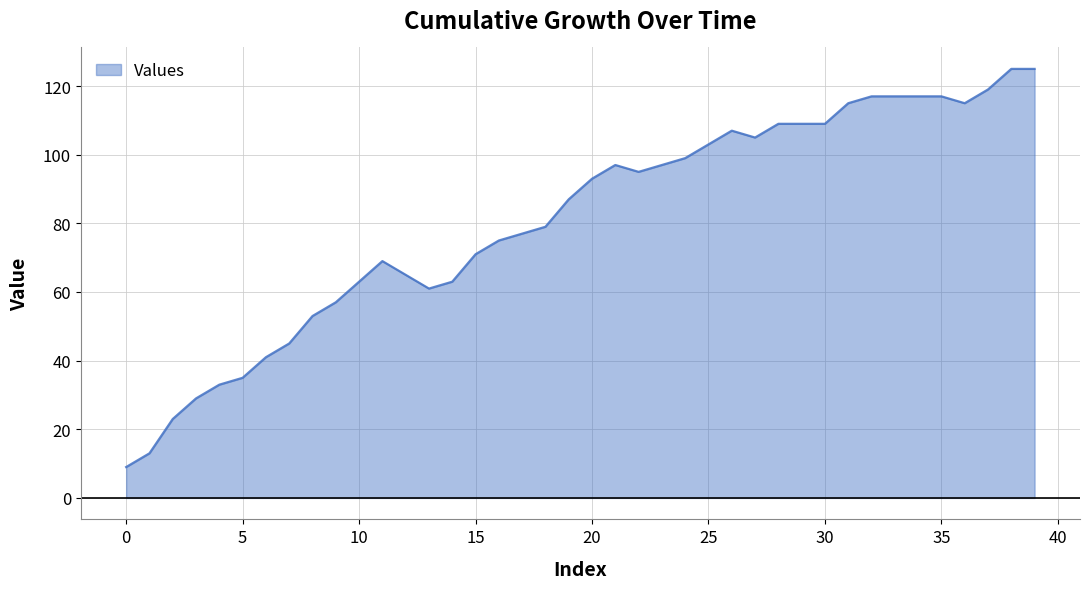

What is the difference between the maximum and minimum values?

116